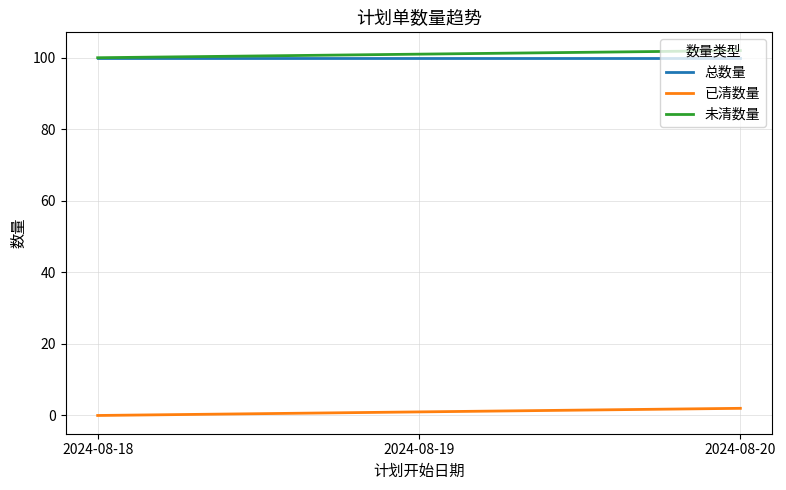

Is the value of 未清数量 at 2024-08-19 greater than the value of 已清数量 at 2024-08-20?

Yes